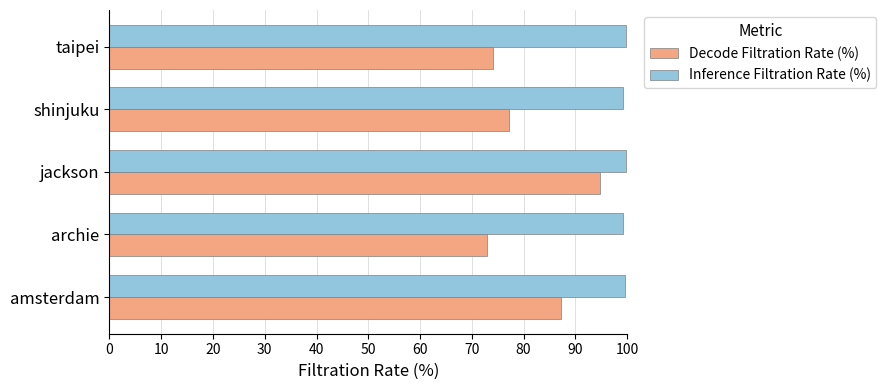

What value does the Inference Filtration Rate (%) series have at jackson?

99.8